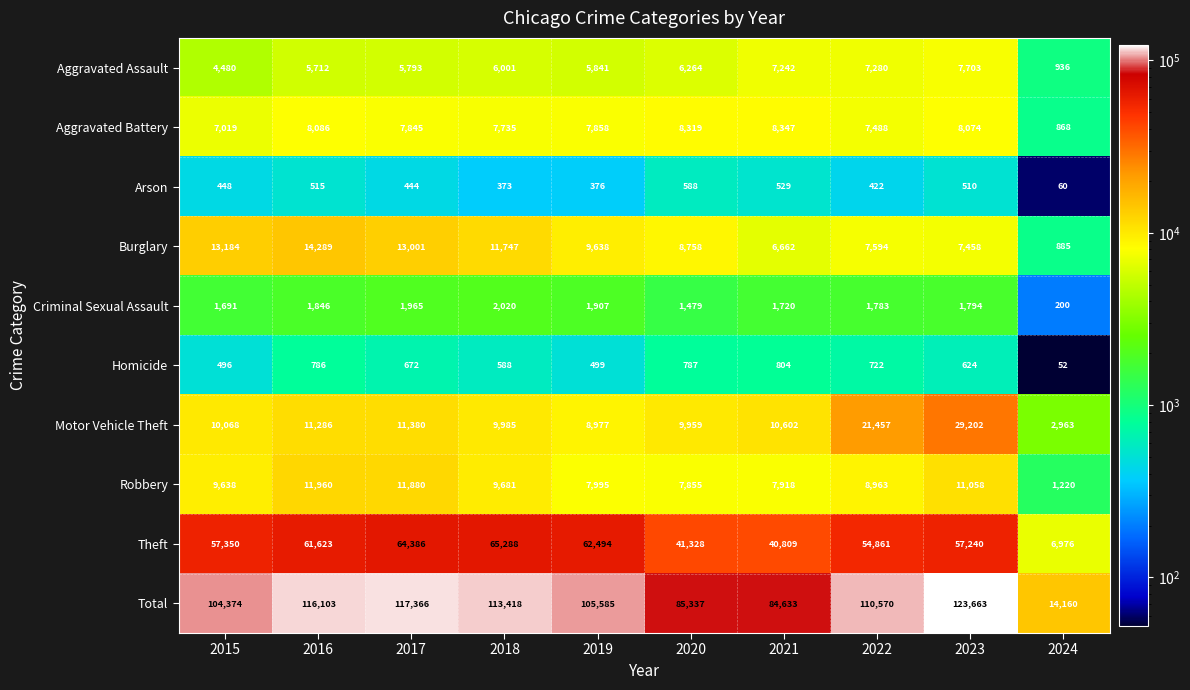

Which series changed the most between 2019 and 2024?

Total